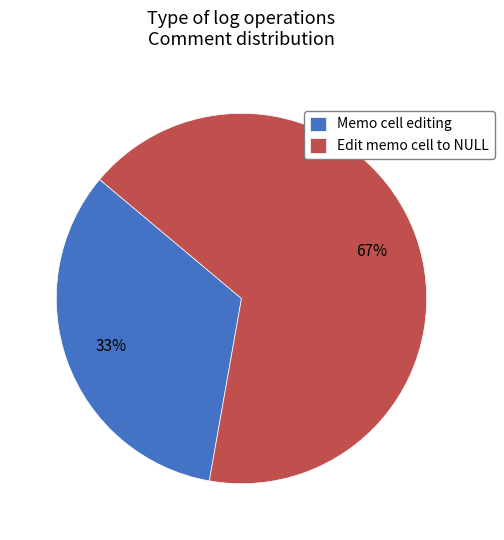

To the nearest percent, what is the combined percentage of Memo cell editing and Edit memo cell to NULL?

100%